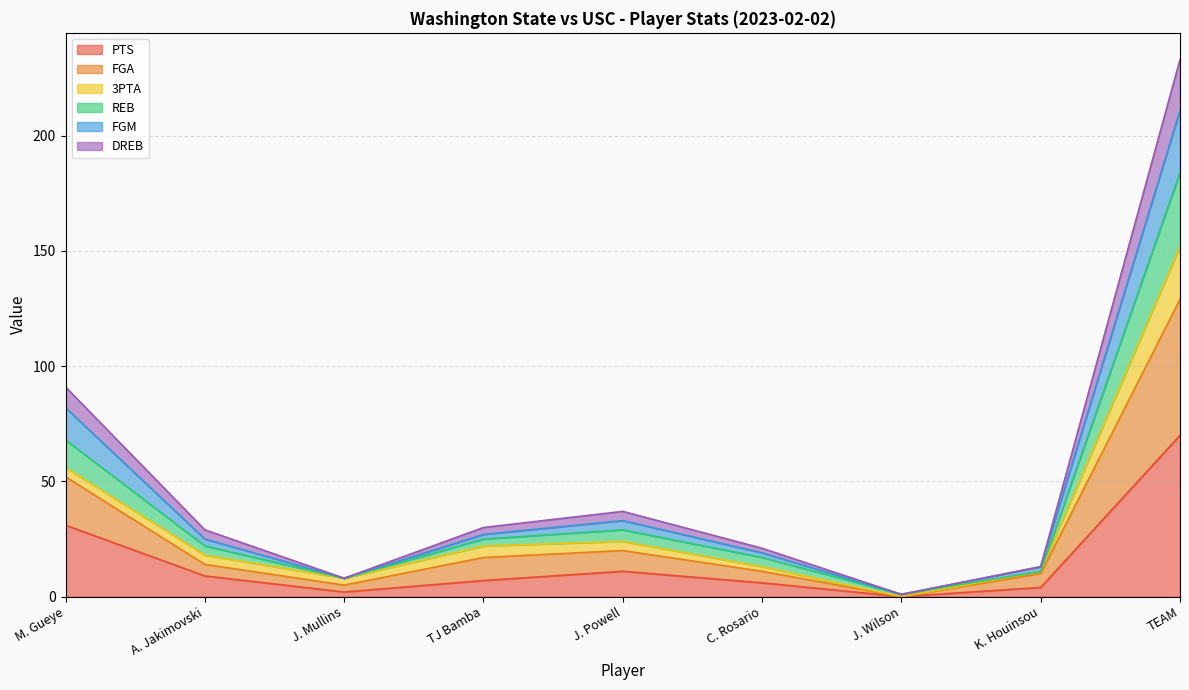

What are all the series names shown in the legend?

PTS, FGA, 3PTA, REB, FGM, DREB